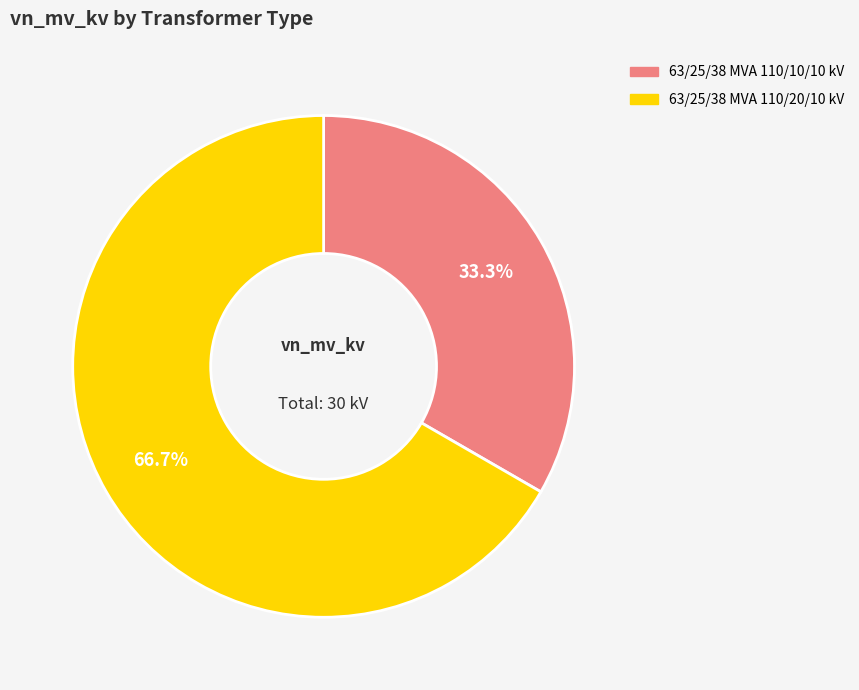

Count the number of slices in the pie.

2